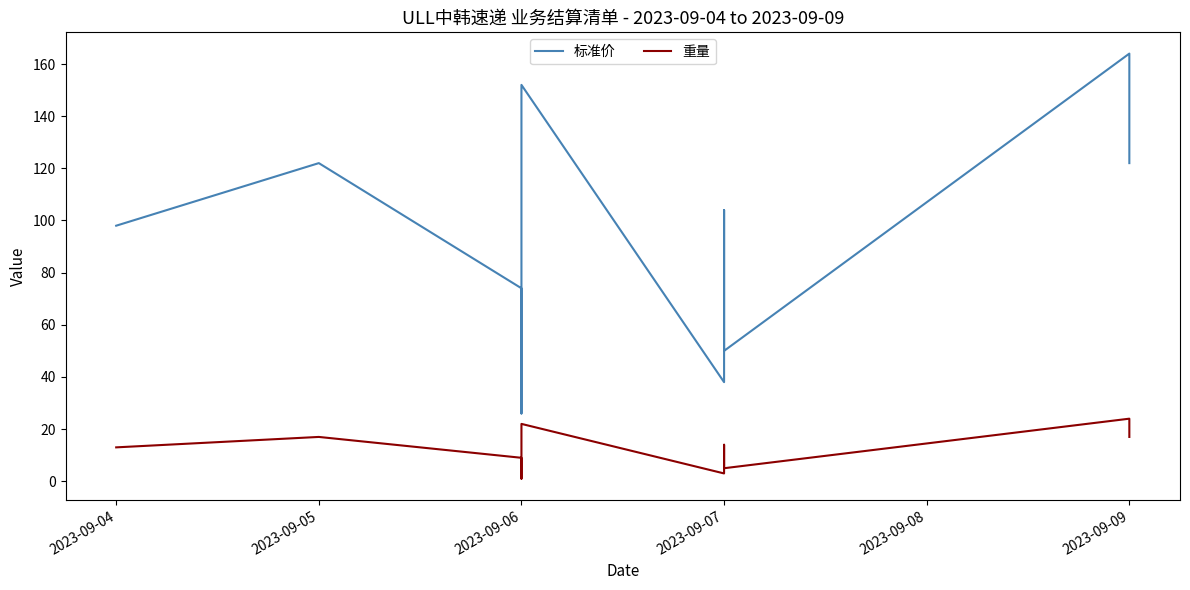

Which series has the widest spread of values?

标准价